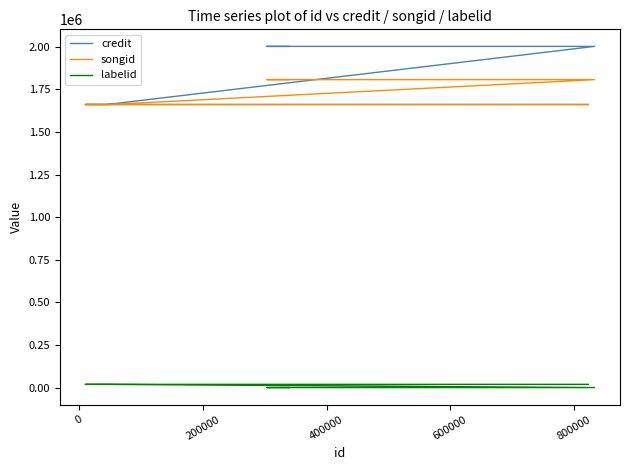

What is the sum of all credit values?

14314256